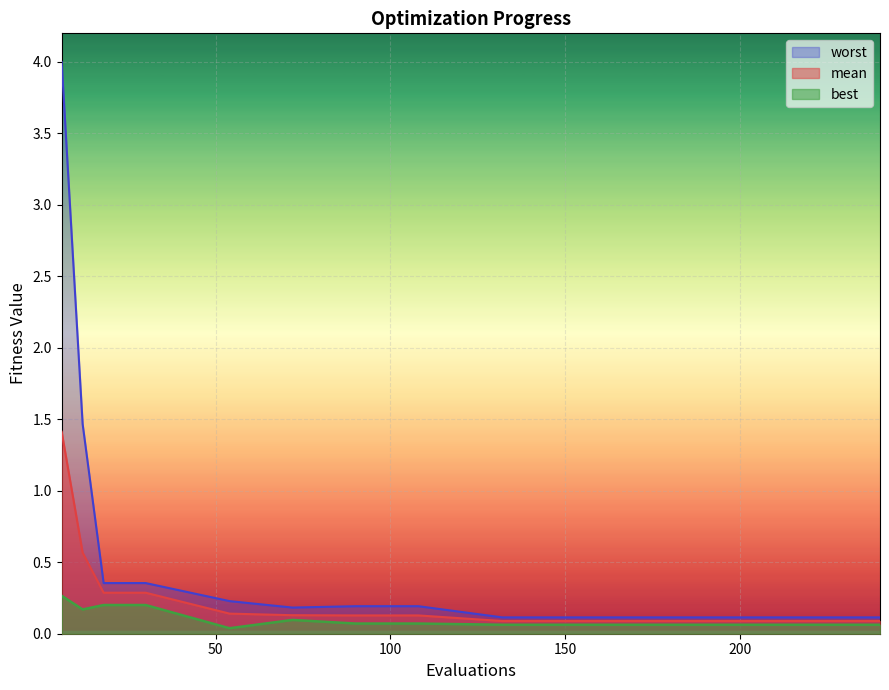

Is the value of worst at 168 greater than the value of best at 240?

Yes